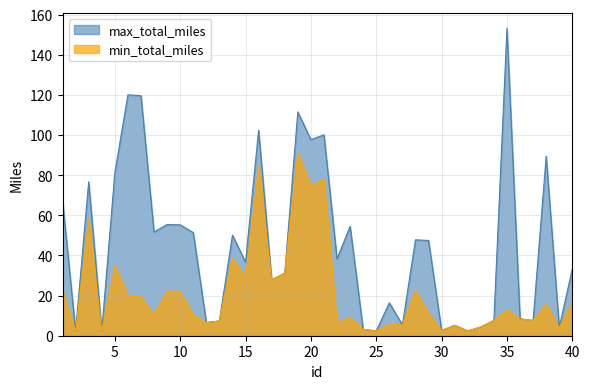

What is the maximum value shown in the chart?

153.2